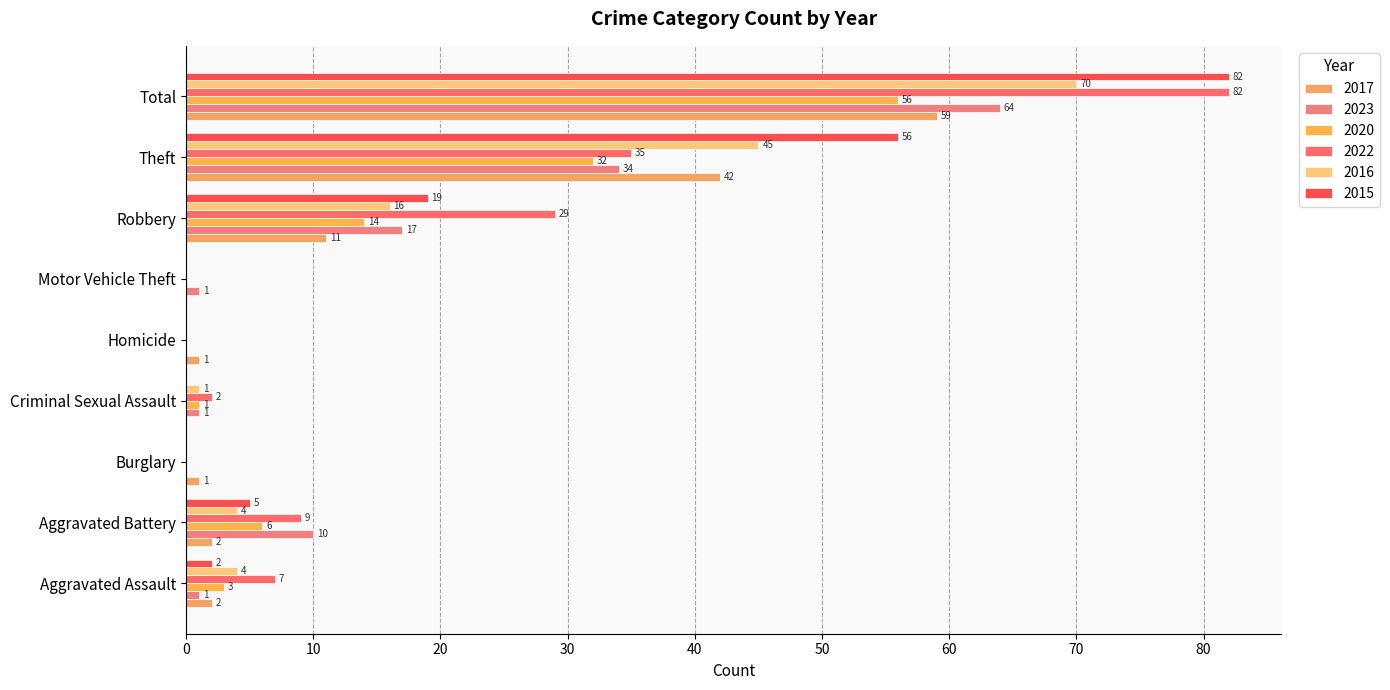

What is the label of the 9th bar from the right?

Aggravated Assault